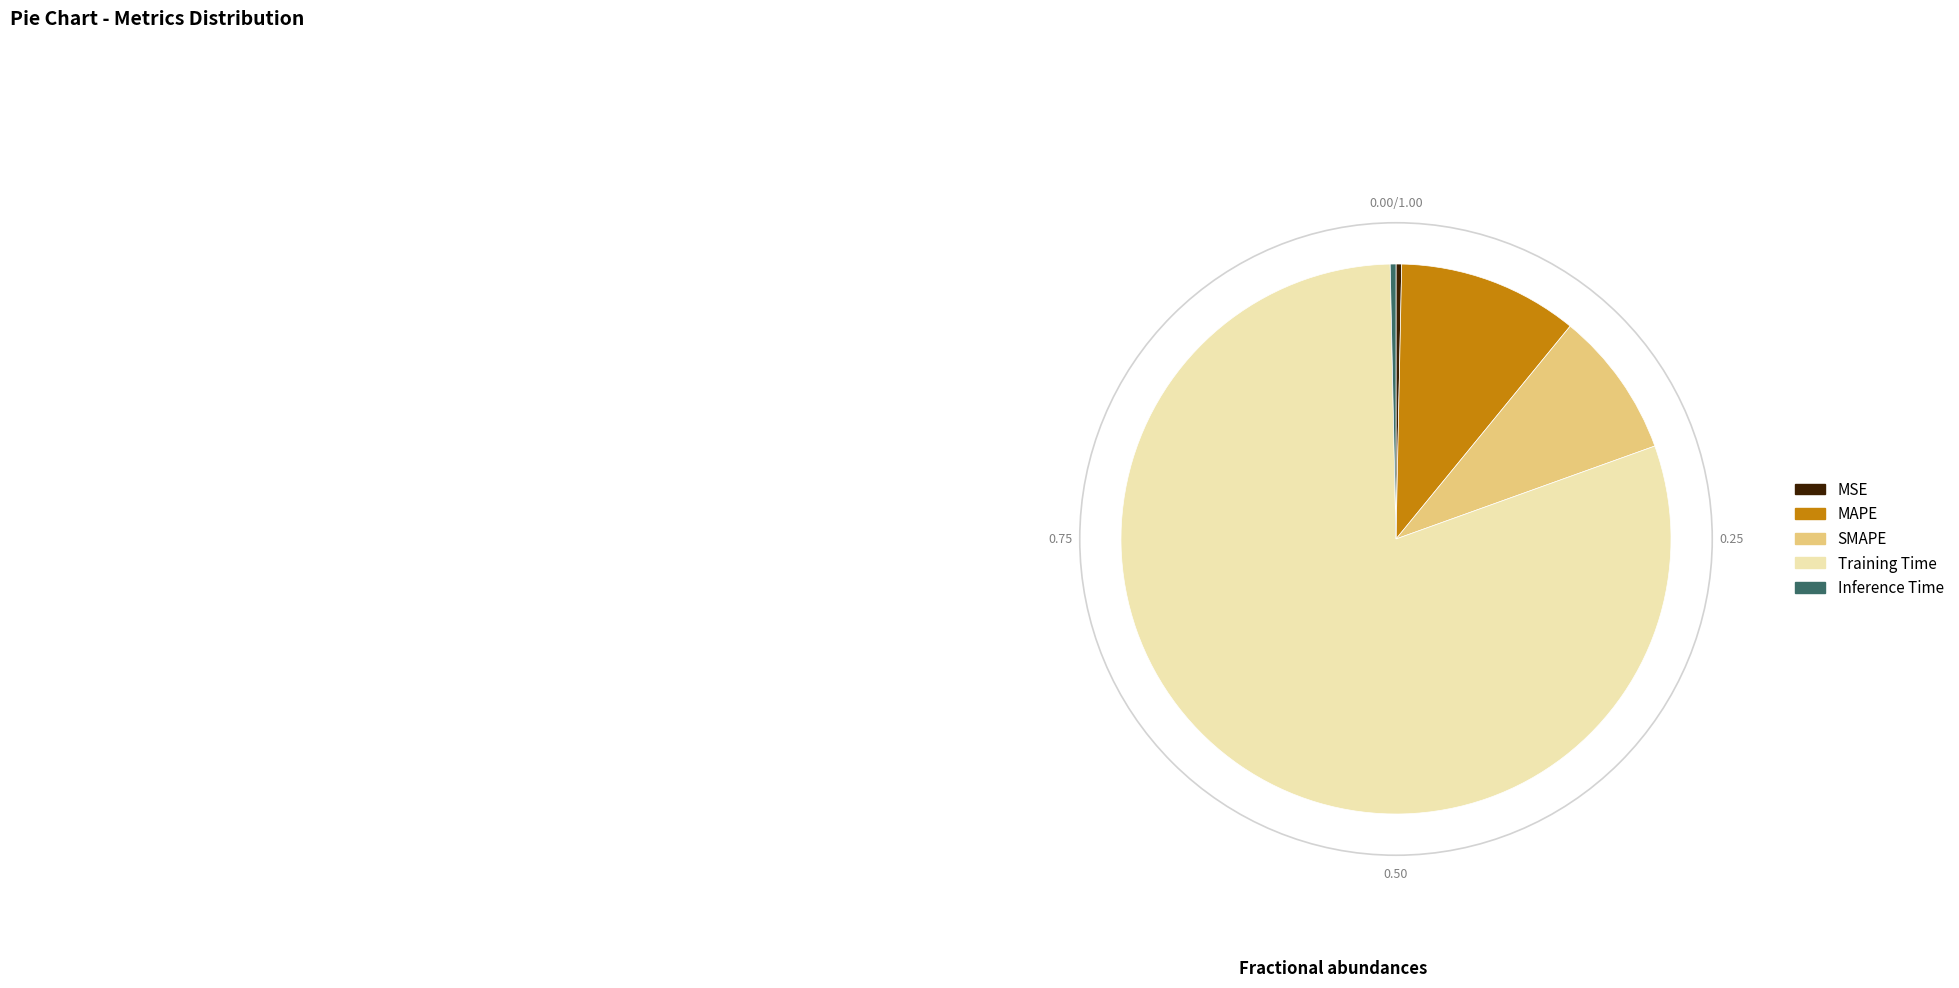

Which slice is the largest?

Training Time